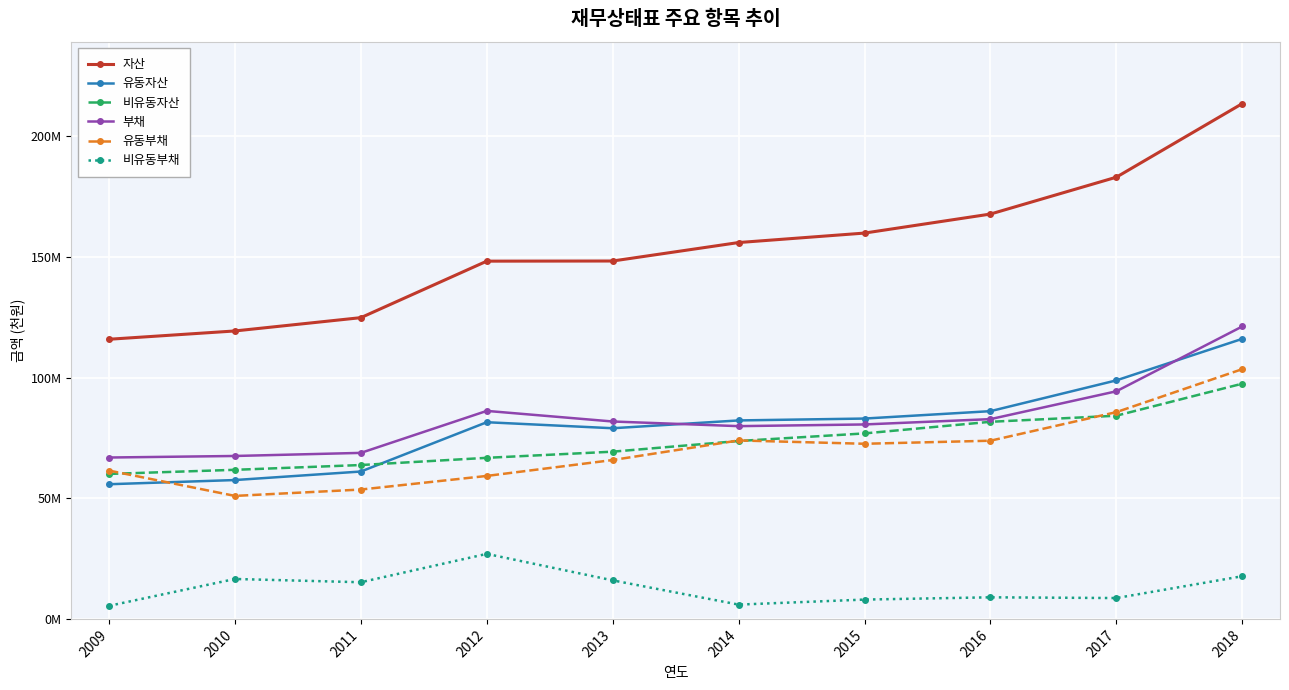

Rank the series by their maximum value, from lowest to highest.

비유동부채, 비유동자산, 유동부채, 유동자산, 부채, 자산